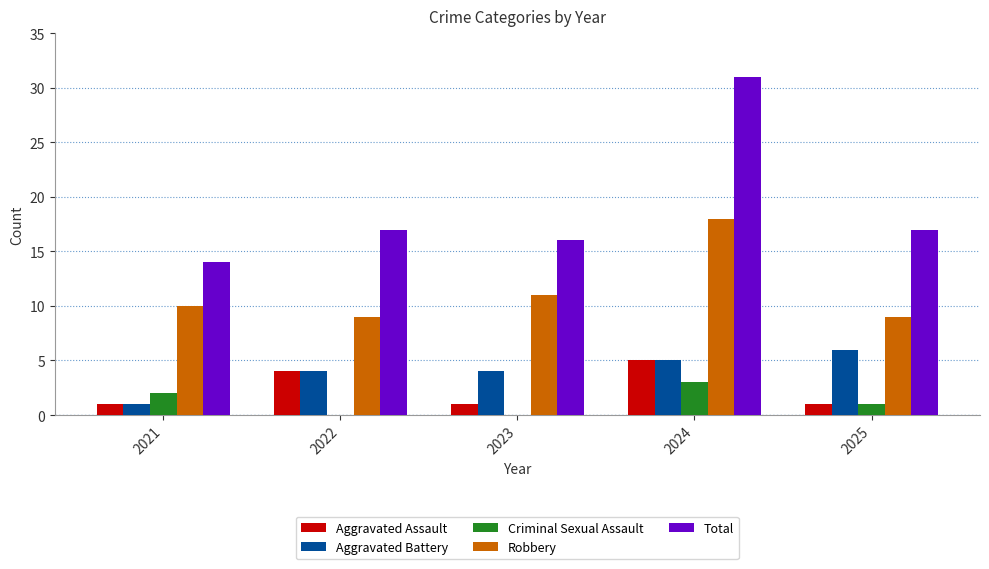

Which series has the widest spread of values?

Total